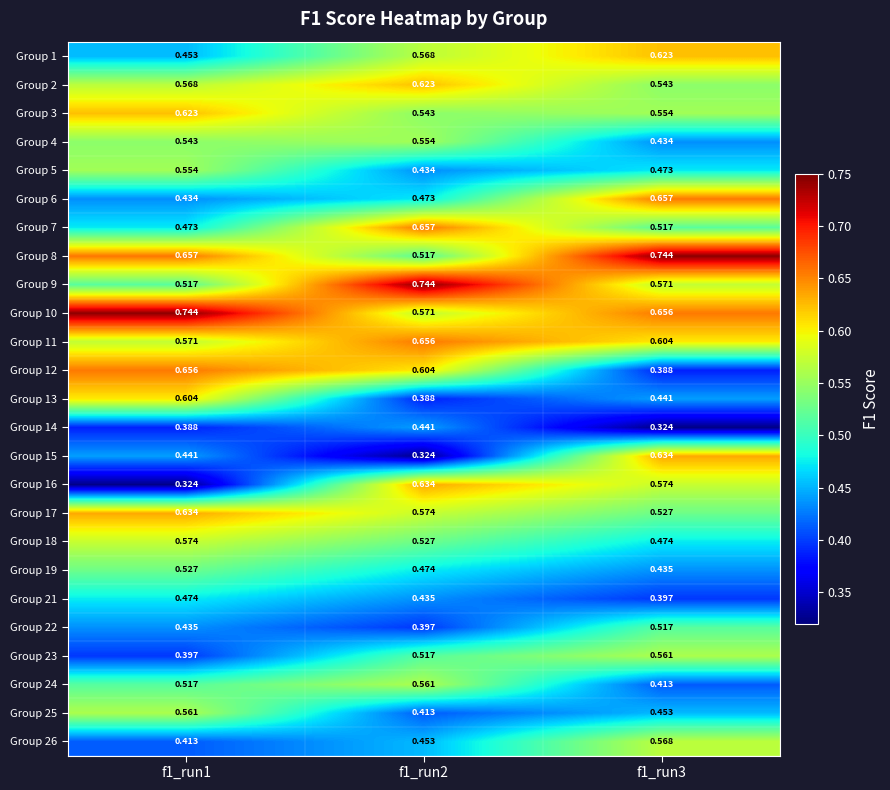

Is the value of Group 14 at f1_run3 greater than the value of Group 24 at f1_run3?

No